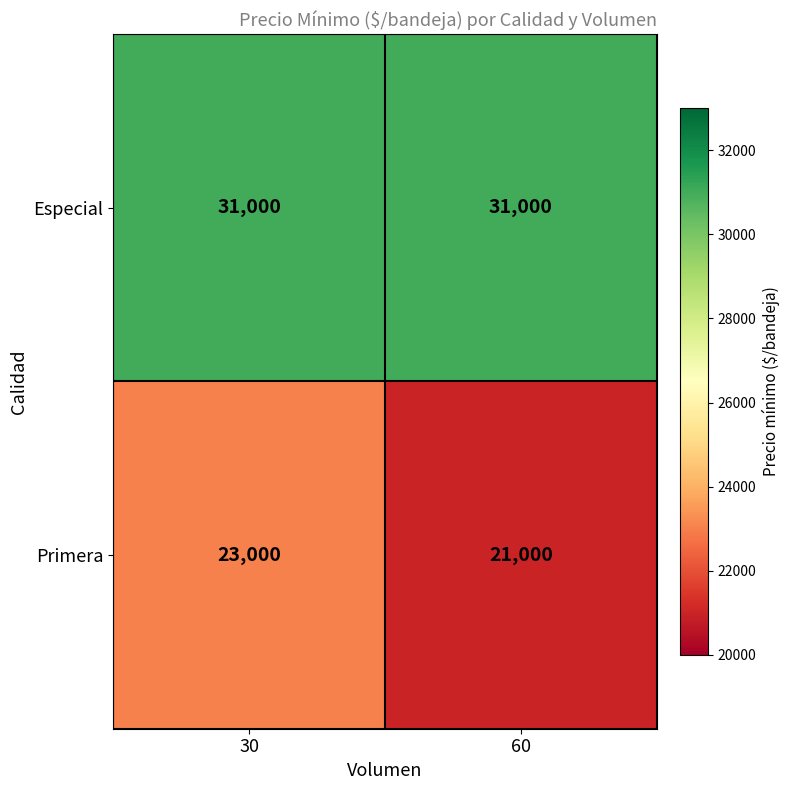

At 60, list the series in order from largest to smallest.

Especial, Primera